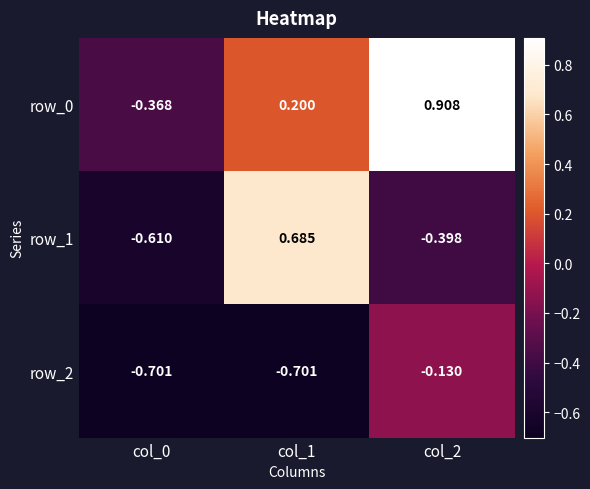

Is the value of row_2 at col_1 greater than the value of row_1 at col_0?

No